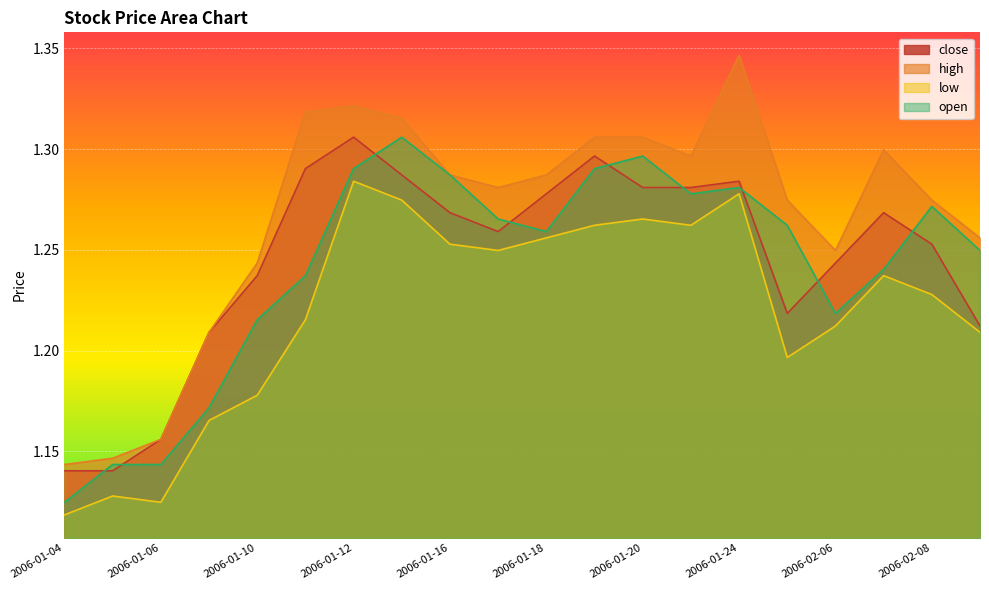

Between 2006-01-17 and 2006-02-06, which series saw the biggest shift?

open